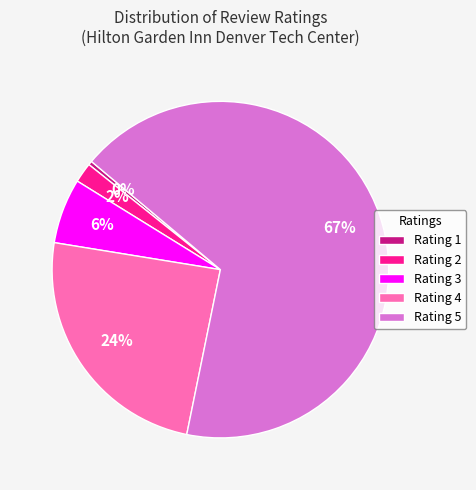

Is the sum of Rating 4 and Rating 5 greater than half?

Yes